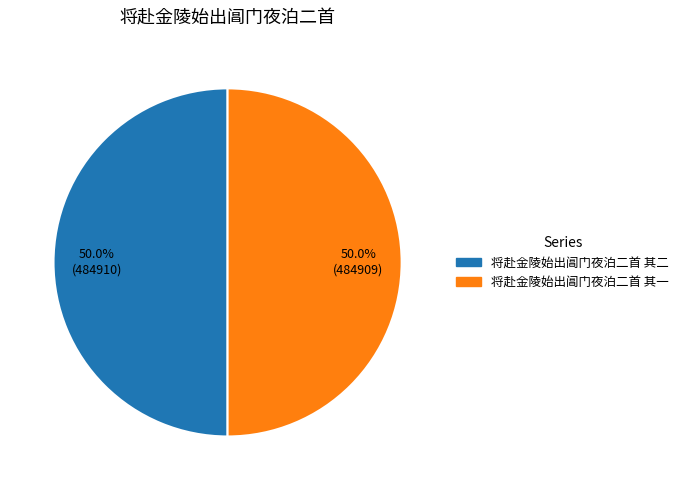

How many segments does this pie chart have?

2